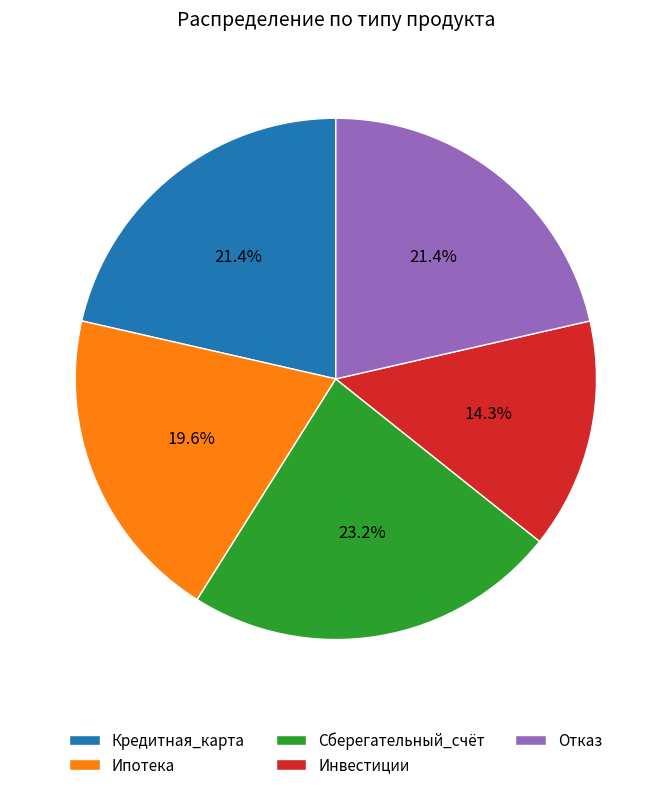

Which slice is the largest?

Сберегательный_счёт